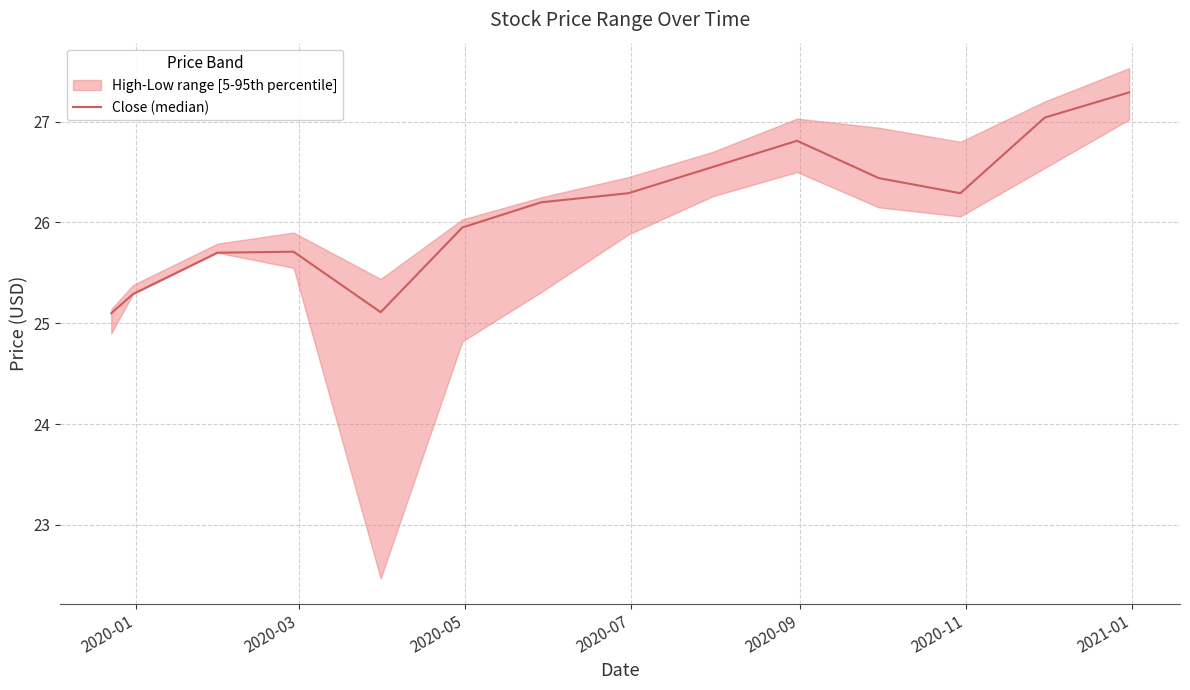

What is the change in value from 2020-03 to 2020-07?

+0.4